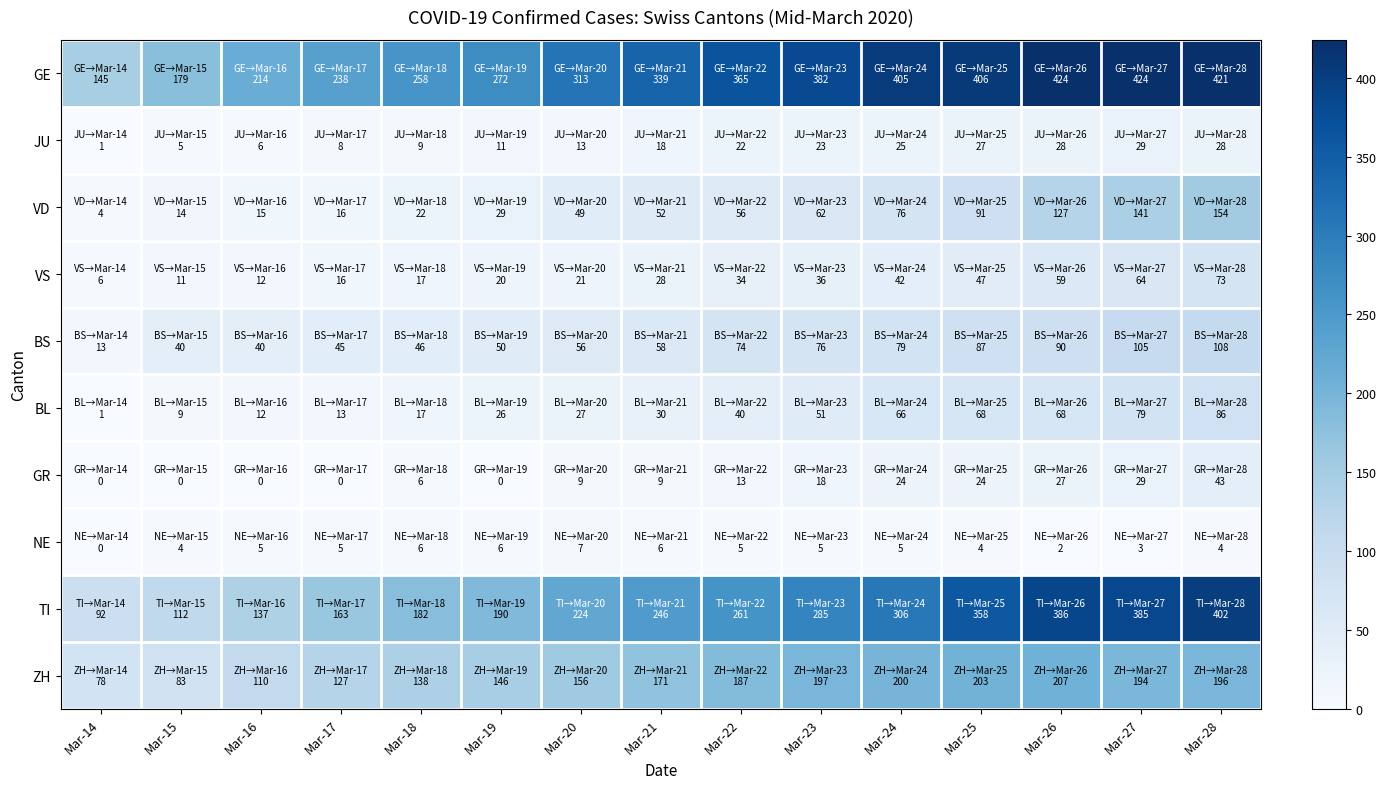

Rank the series at Mar-25 from highest to lowest value.

GE, TI, ZH, VD, BS, BL, VS, JU, GR, NE